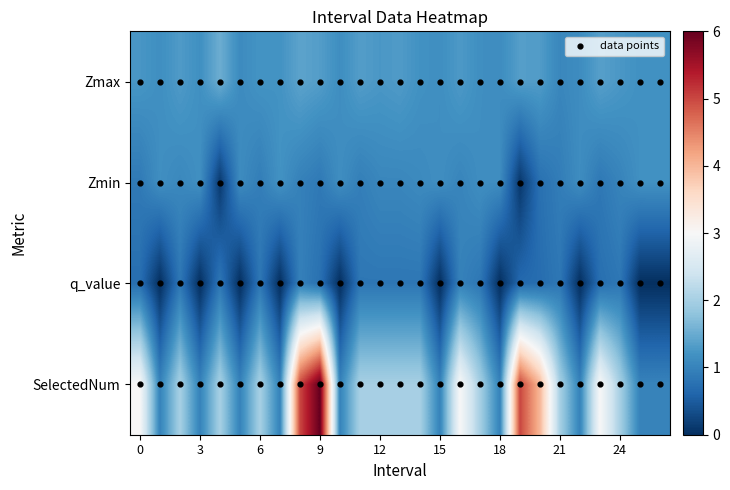

Rank the series by their average value, from highest to lowest.

SelectedNum, Zmax, Zmin, q_value